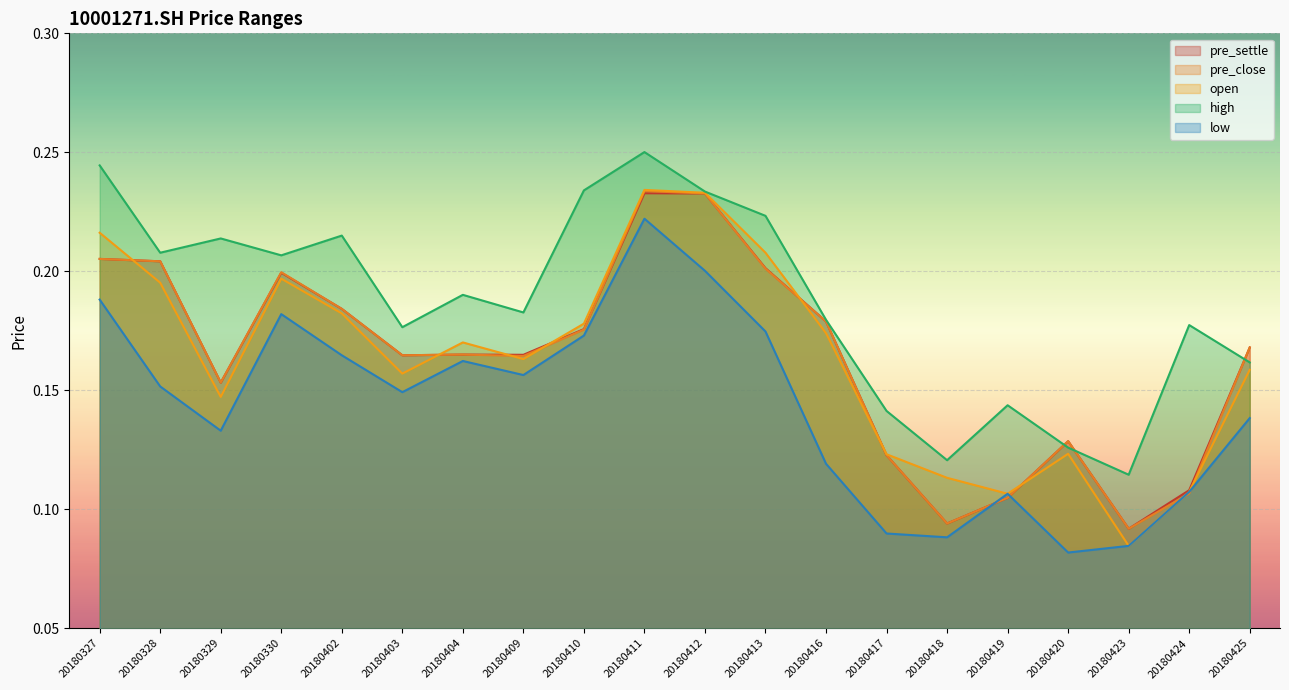

Where is the first local minimum for low?

20180329